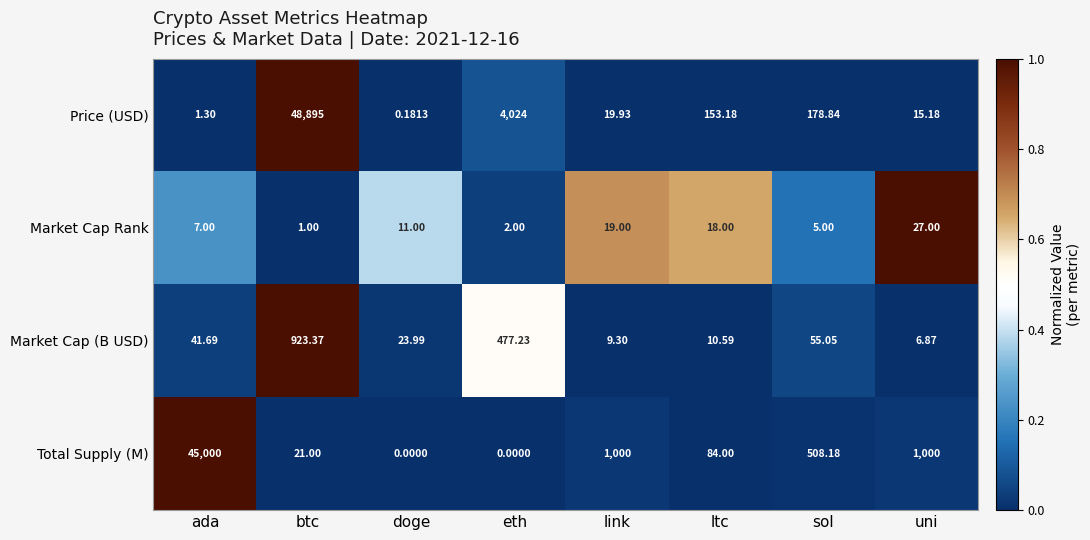

Is the value of Market Cap Rank at ltc greater than the value of Price (USD) at sol?

No